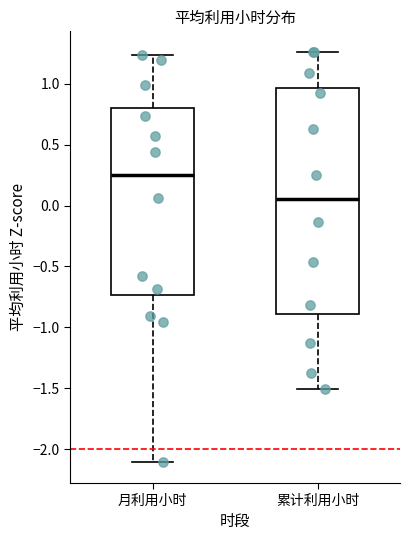

Which box is the tallest, from its lower edge to its upper edge?

累计利用小时